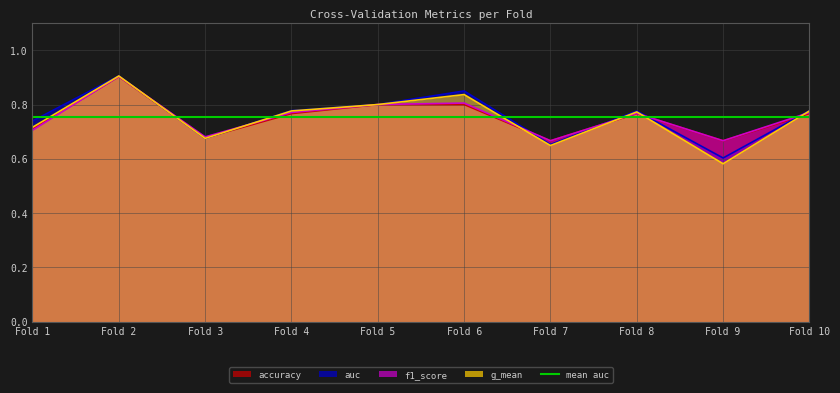

In auc, how many points are lower than both neighbors (excluding endpoints)?

3